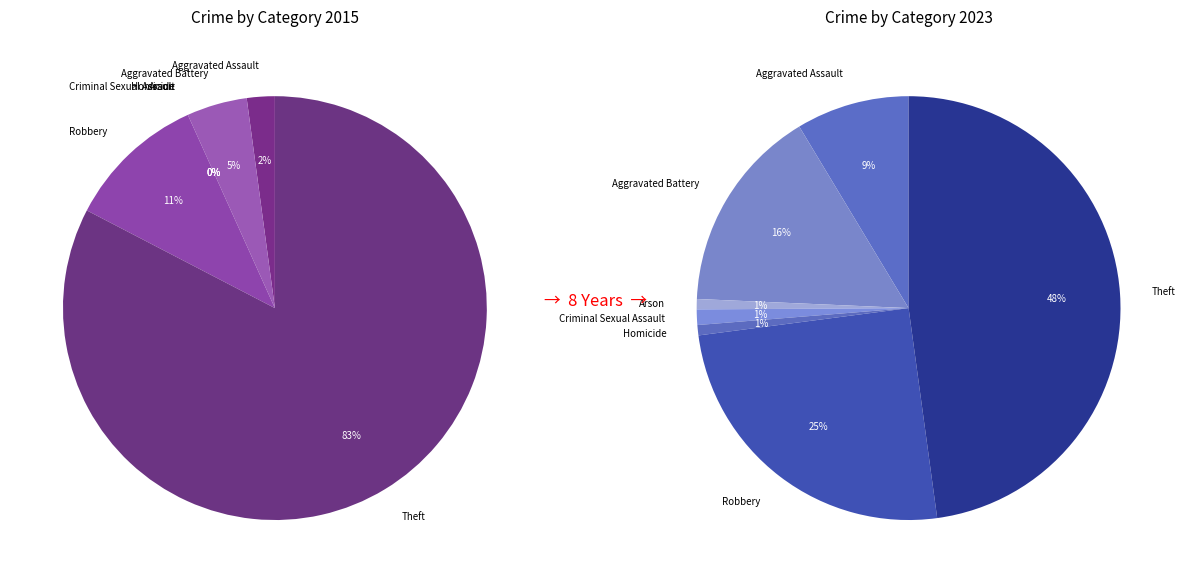

Is there a majority slice in this chart?

No